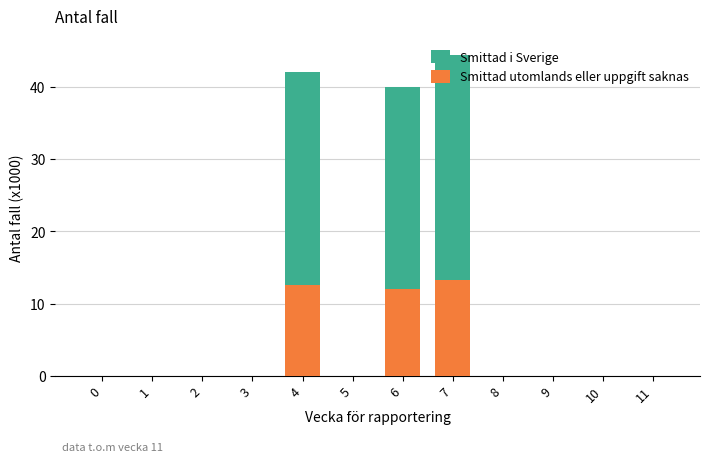

Between 5 and 7, which series saw the biggest shift?

Smittad i Sverige